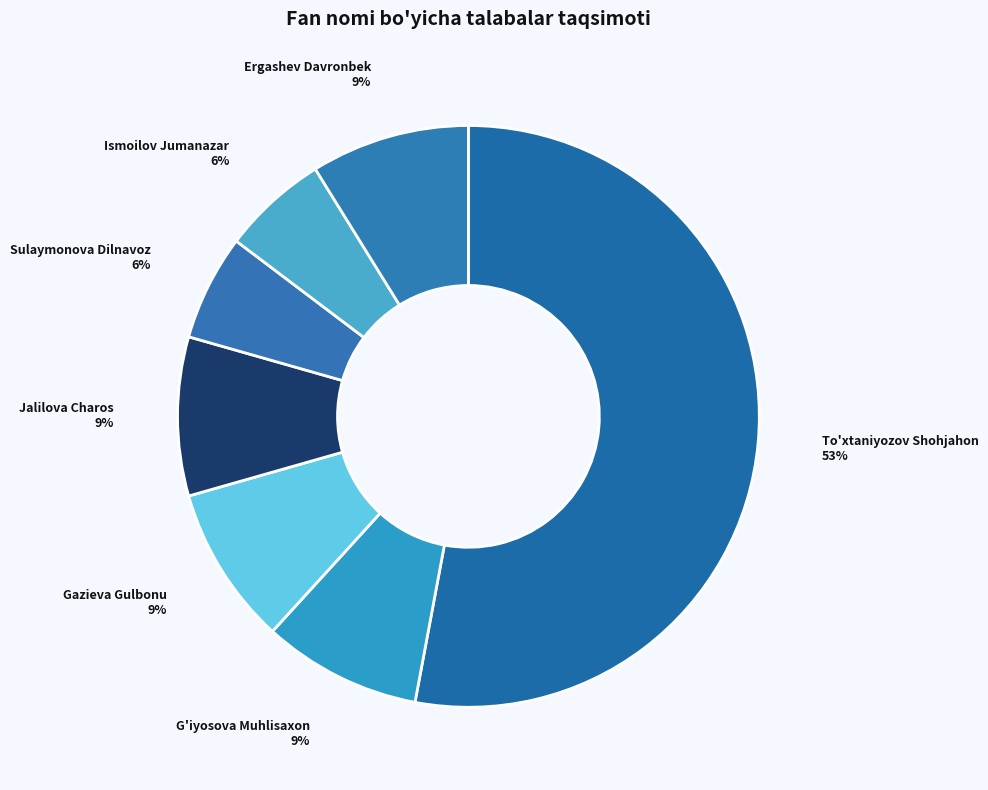

Combined, do G'iyosova Muhlisaxon and Gazieva Gulbonu account for over 50%?

No